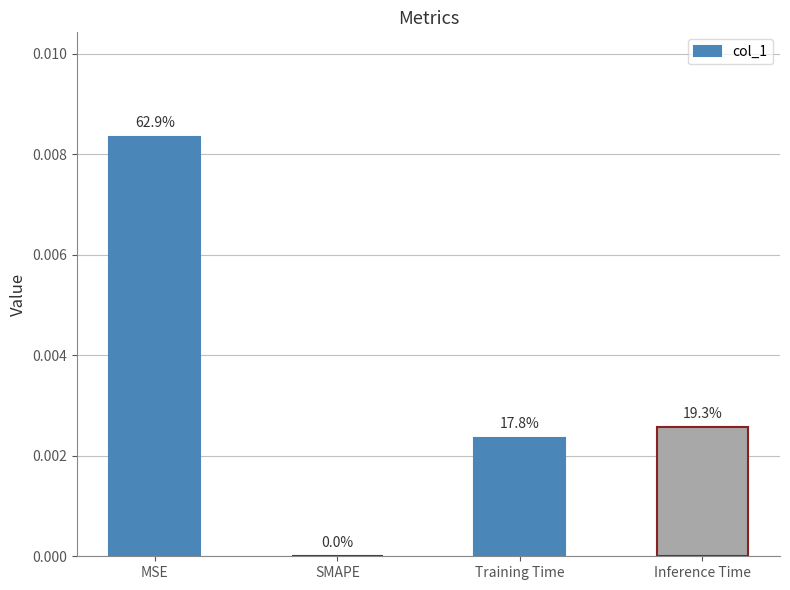

Which category has the lowest value across all series?

SMAPE